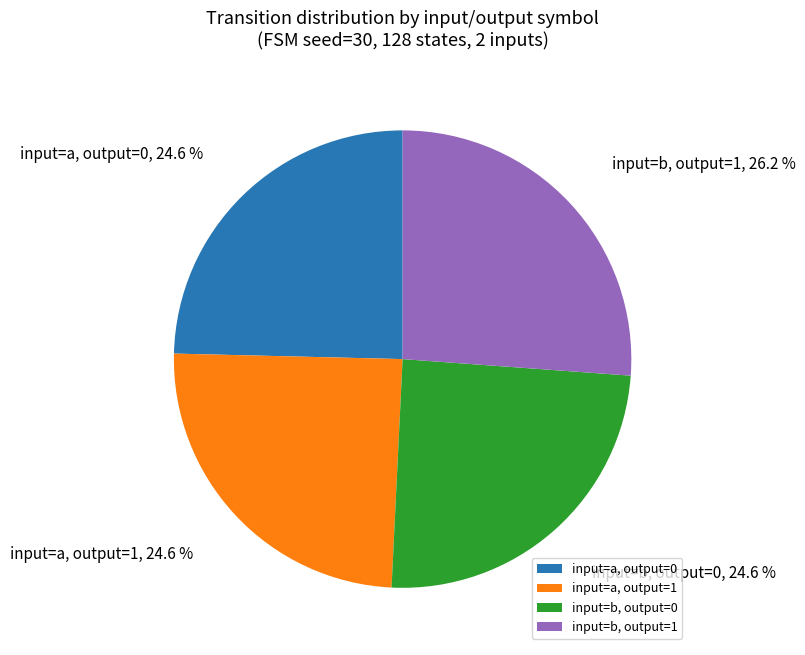

Which slice is the largest?

input=b, output=1